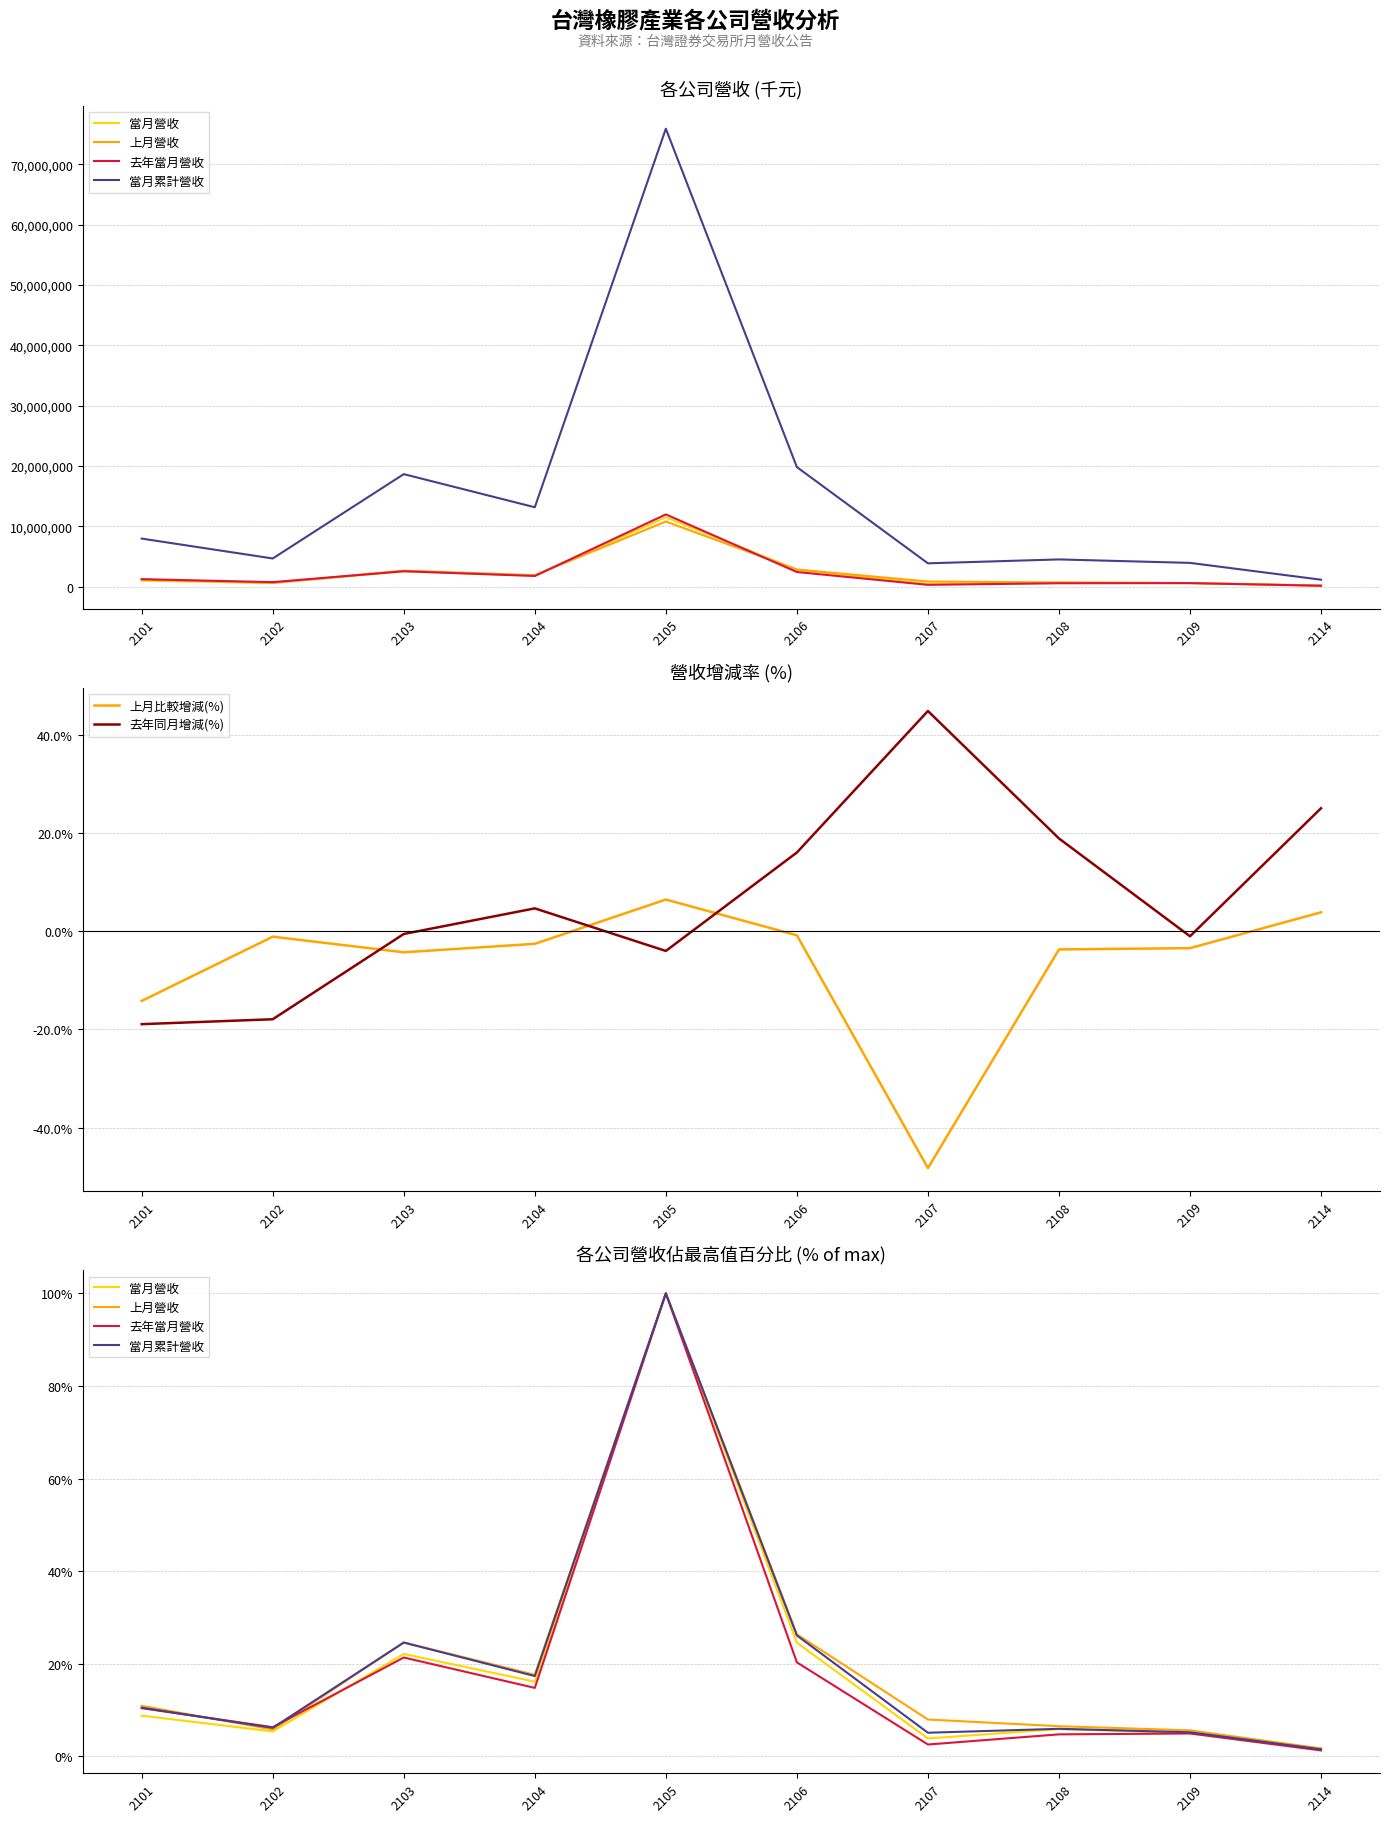

What is the difference between the maximum and second lowest values in the 當月營收 series?

96.1